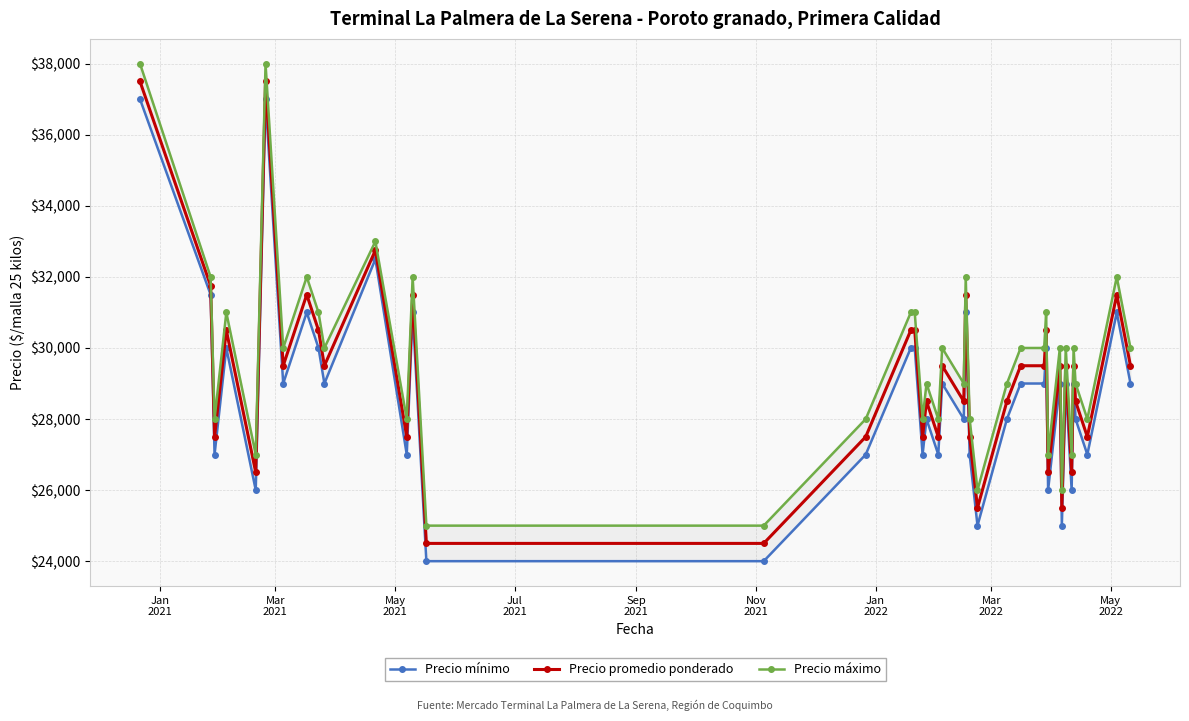

How many lines are shown in the chart?

3